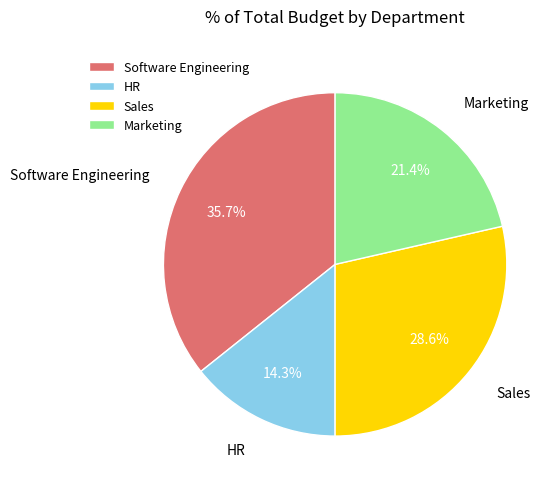

What is the ratio of the value at HR to the value at Software Engineering?

0.4